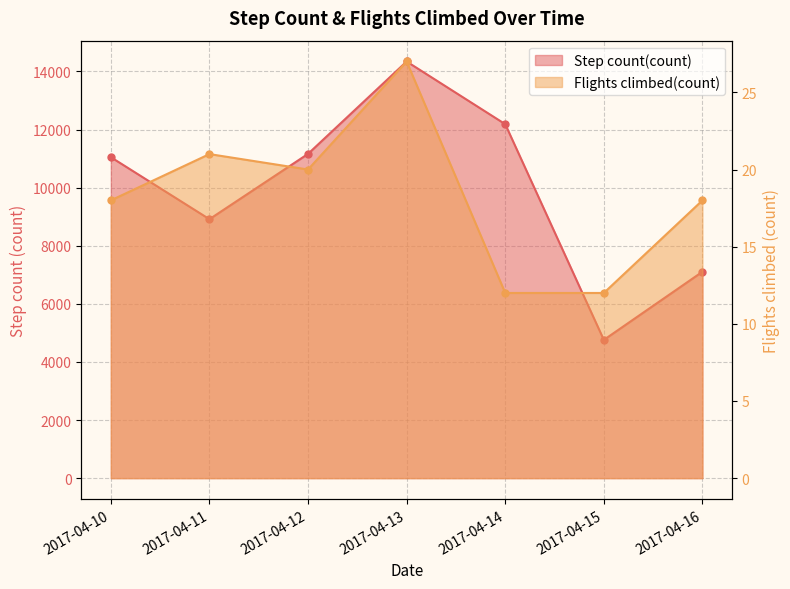

At which label does Step count(count) reach its minimum?

2017-04-15